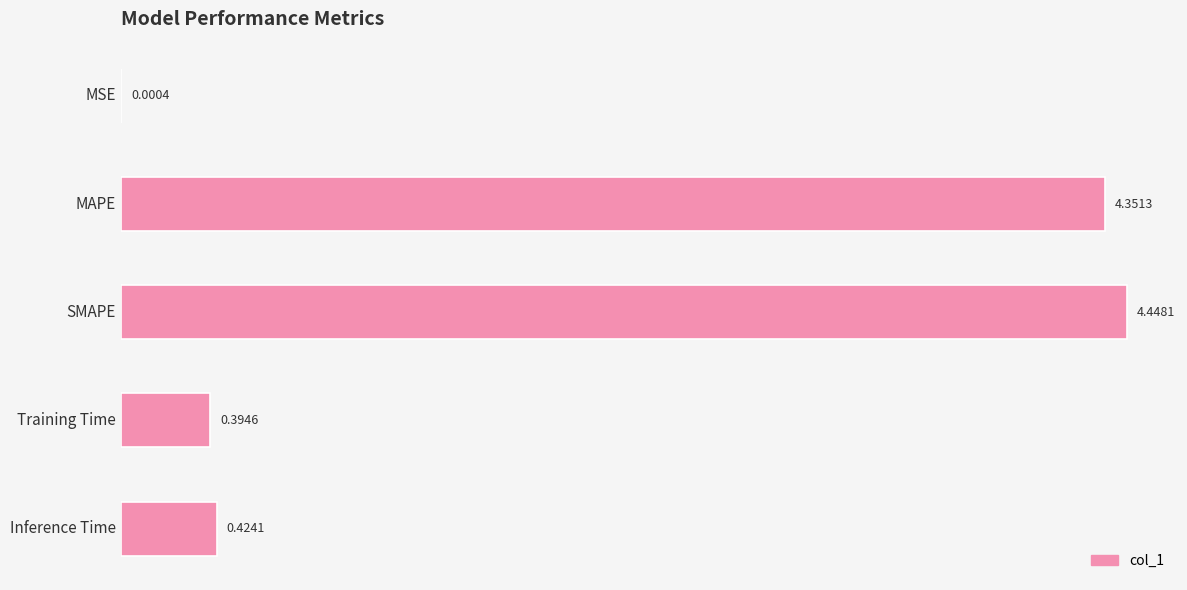

At which label is the value closest to 2?

Inference Time